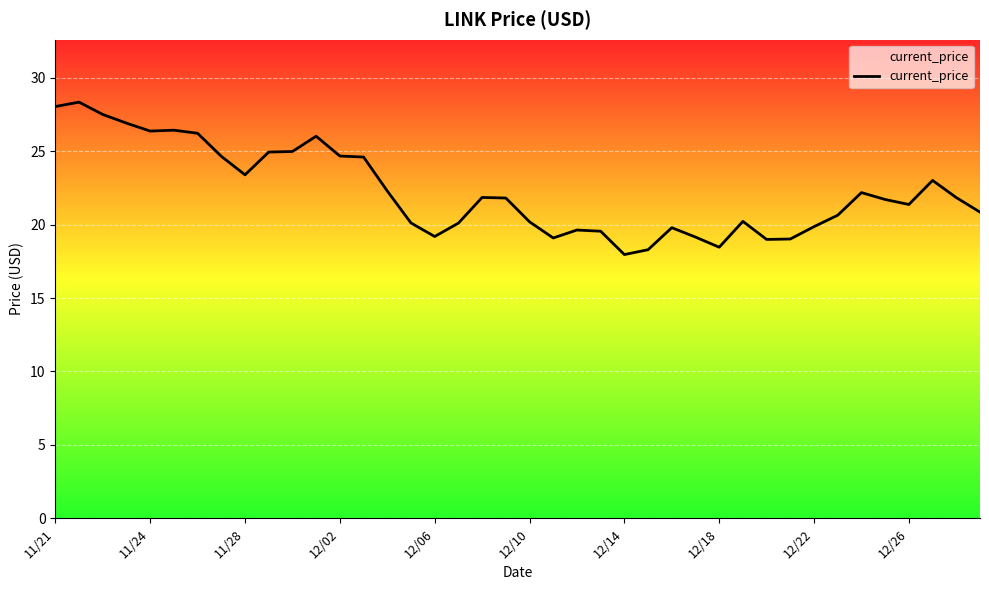

Read the value at 31.

19.0